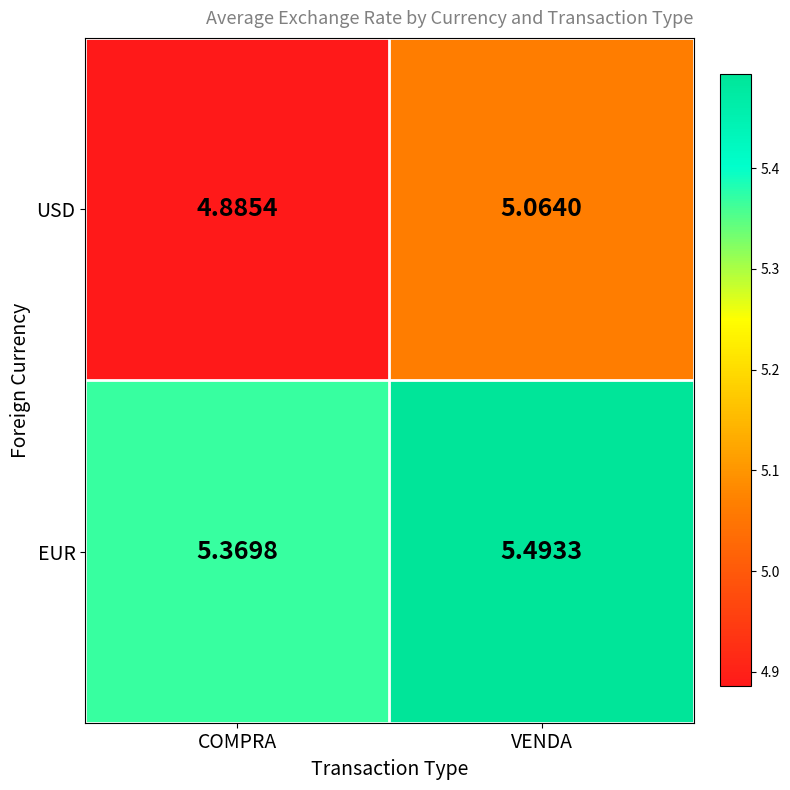

What is the minimum value shown in the chart?

4.9